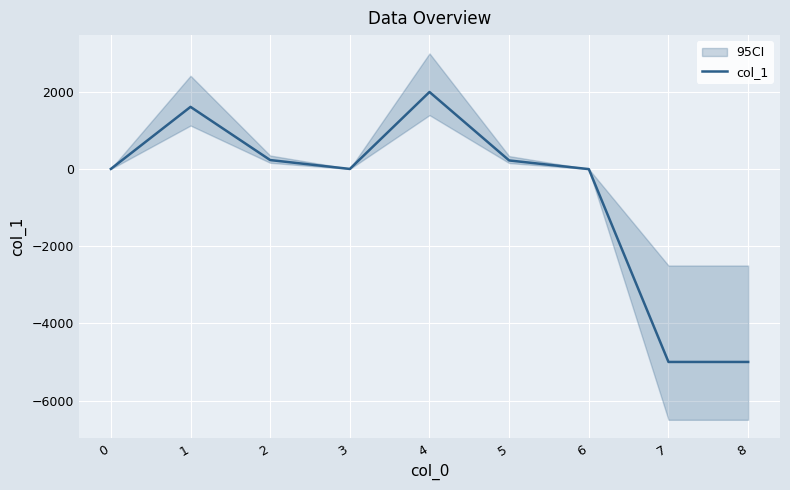

What is the change in value from 1 to 4?

+386.0